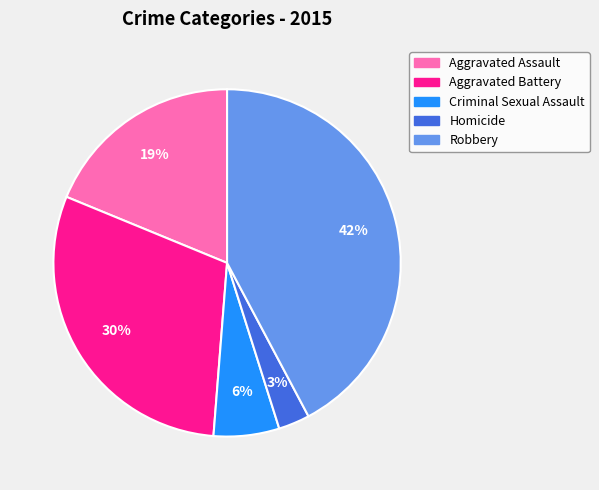

Which category has the smallest portion of the pie?

Homicide